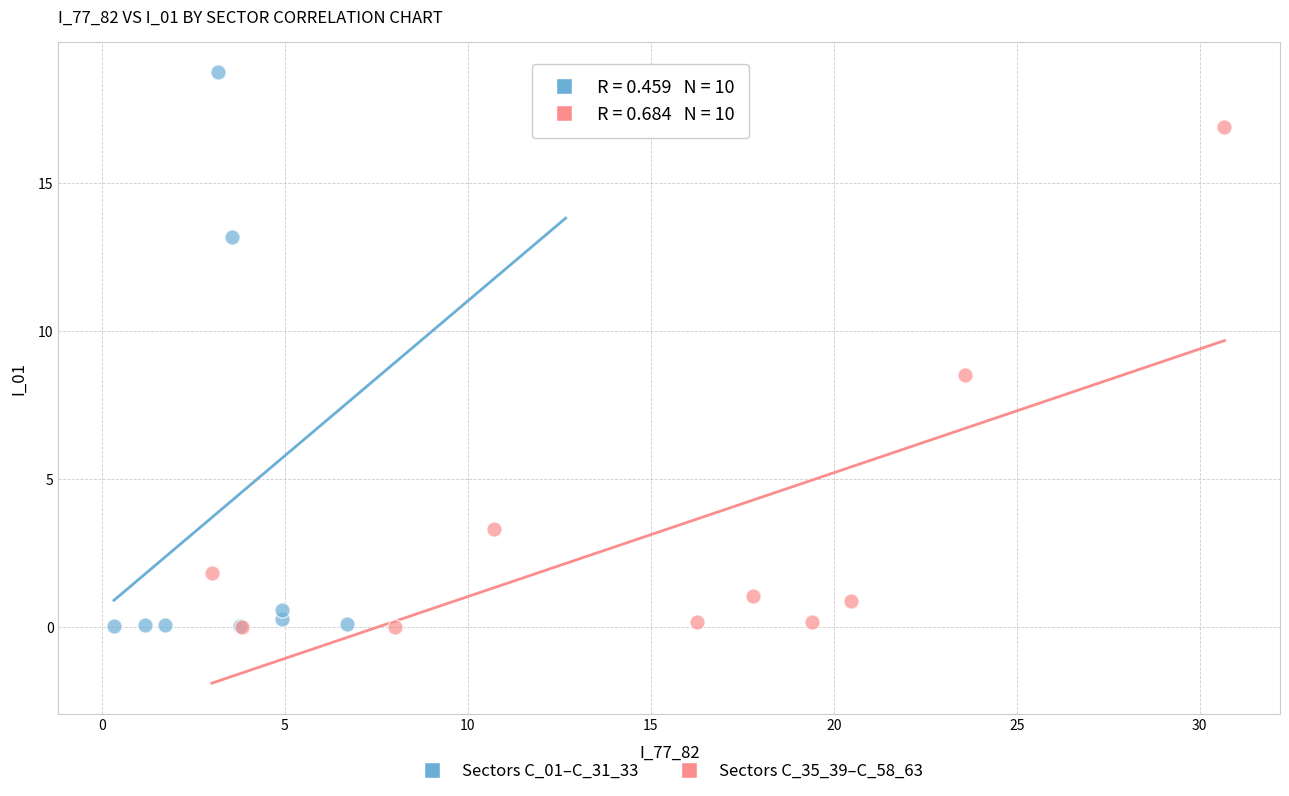

Which series has the largest Y range (max minus min)?

Sectors C_01–C_31_33